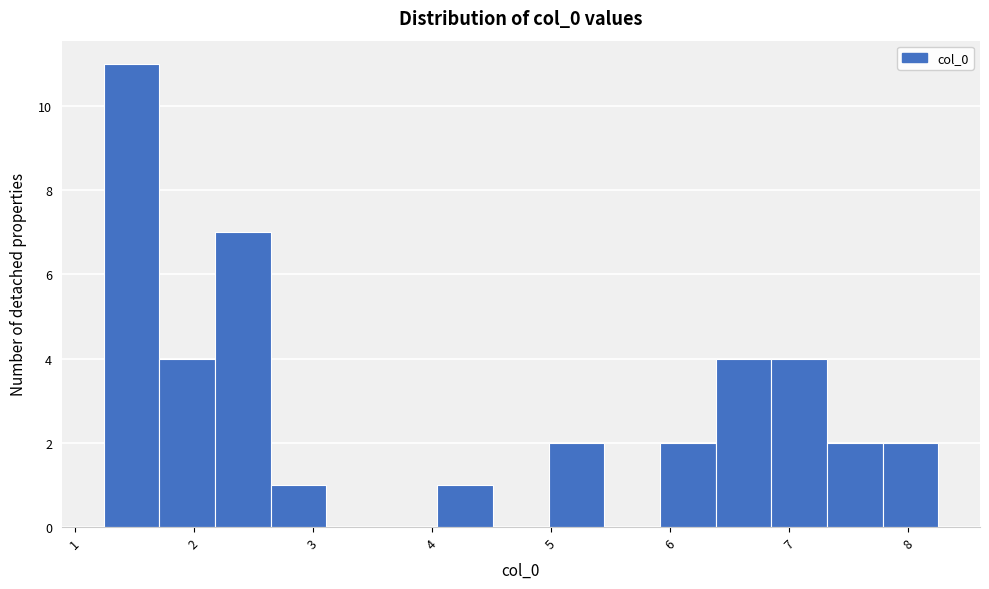

Reading left to right, transcribe this chart: for each bar, give the range it covers on the x-axis and its height. Neither the bar edges nor the heights are printed on the chart, so give them approximately, as read against the axes.

1.2 to 1.7: 11
1.7 to 2.2: 4
2.2 to 2.6: 7
2.6 to 3.1: 1
3.1 to 3.6: 0
3.6 to 4.0: 0
4.0 to 4.5: 1
4.5 to 5.0: 0
5.0 to 5.4: 2
5.4 to 5.9: 0
5.9 to 6.4: 2
6.4 to 6.8: 4
6.8 to 7.3: 4
7.3 to 7.8: 2
7.8 to 8.3: 2